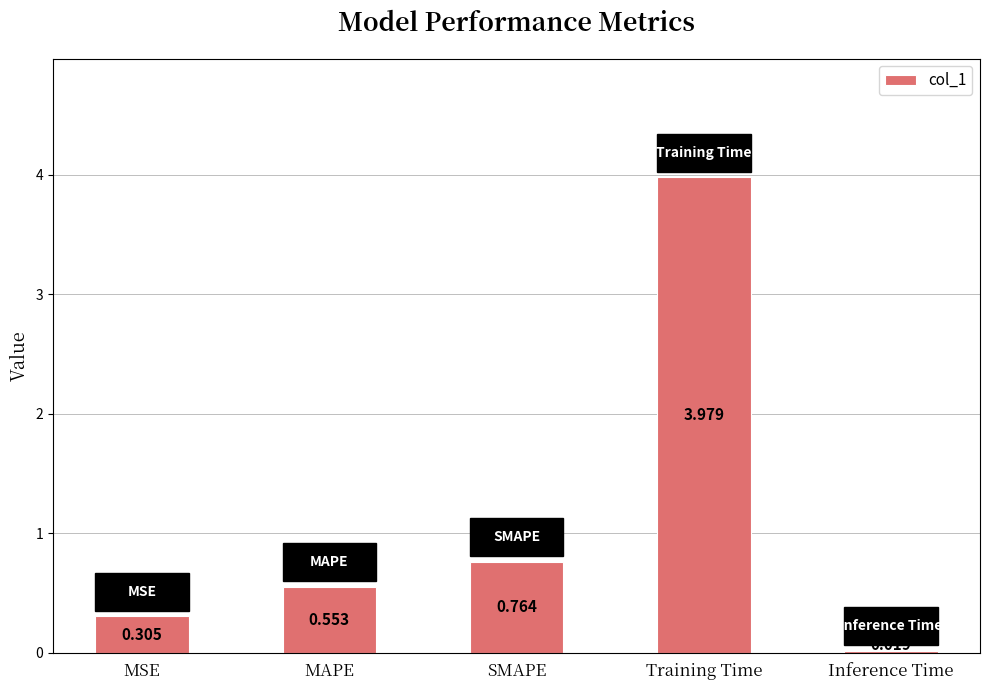

What is the label of the 3rd bar from the right?

SMAPE